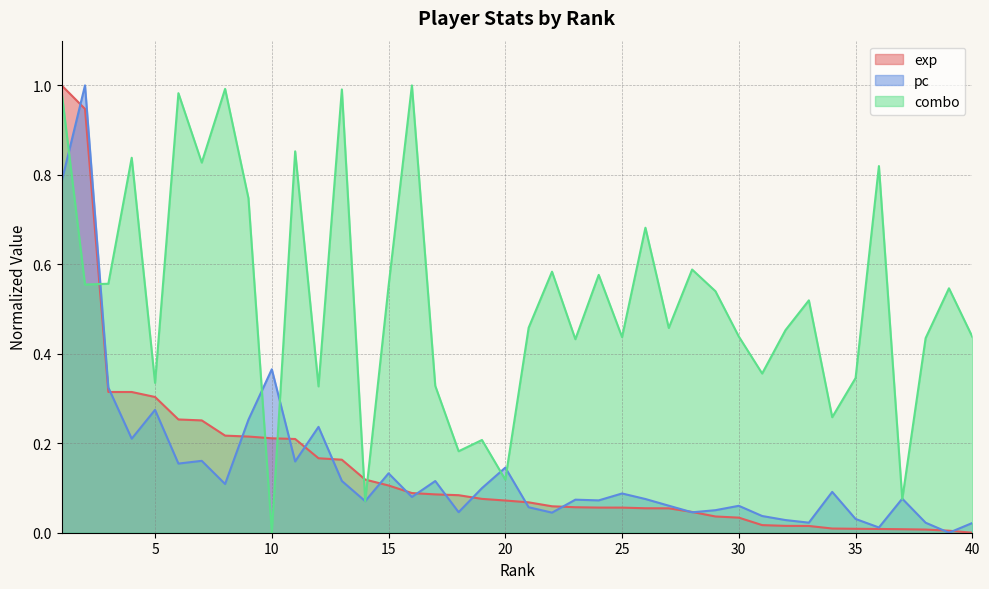

Reading left to right, extract all data points from this chart.

exp: 1=1.0	2=0.9	3=0.3	4=0.3	5=0.3	6=0.3	7=0.3	8=0.2	9=0.2	10=0.2	11=0.2	12=0.2	13=0.2	14=0.1	15=0.1	16=0.1	17=0.1	18=0.1	19=0.1	20=0.1	21=0.1	22=0.1	23=0.1	24=0.1	25=0.1	26=0.1	27=0.1	28=0.0	29=0.0	30=0.0	31=0.0	32=0.0	33=0.0	34=0.0	35=0.0	36=0.0	37=0.0	38=0.0	39=0.0	40=0.0
pc: 1=0.8	2=1.0	3=0.3	4=0.2	5=0.3	6=0.2	7=0.2	8=0.1	9=0.3	10=0.4	11=0.2	12=0.2	13=0.1	14=0.1	15=0.1	16=0.1	17=0.1	18=0.0	19=0.1	20=0.1	21=0.1	22=0.0	23=0.1	24=0.1	25=0.1	26=0.1	27=0.1	28=0.0	29=0.1	30=0.1	31=0.0	32=0.0	33=0.0	34=0.1	35=0.0	36=0.0	37=0.1	38=0.0	39=0.0	40=0.0
combo: 1=1.0	2=0.6	3=0.6	4=0.8	5=0.3	6=1.0	7=0.8	8=1.0	9=0.7	10=0.0	11=0.9	12=0.3	13=1.0	14=0.1	15=0.6	16=1.0	17=0.3	18=0.2	19=0.2	20=0.1	21=0.5	22=0.6	23=0.4	24=0.6	25=0.4	26=0.7	27=0.5	28=0.6	29=0.5	30=0.4	31=0.4	32=0.5	33=0.5	34=0.3	35=0.3	36=0.8	37=0.1	38=0.4	39=0.5	40=0.4